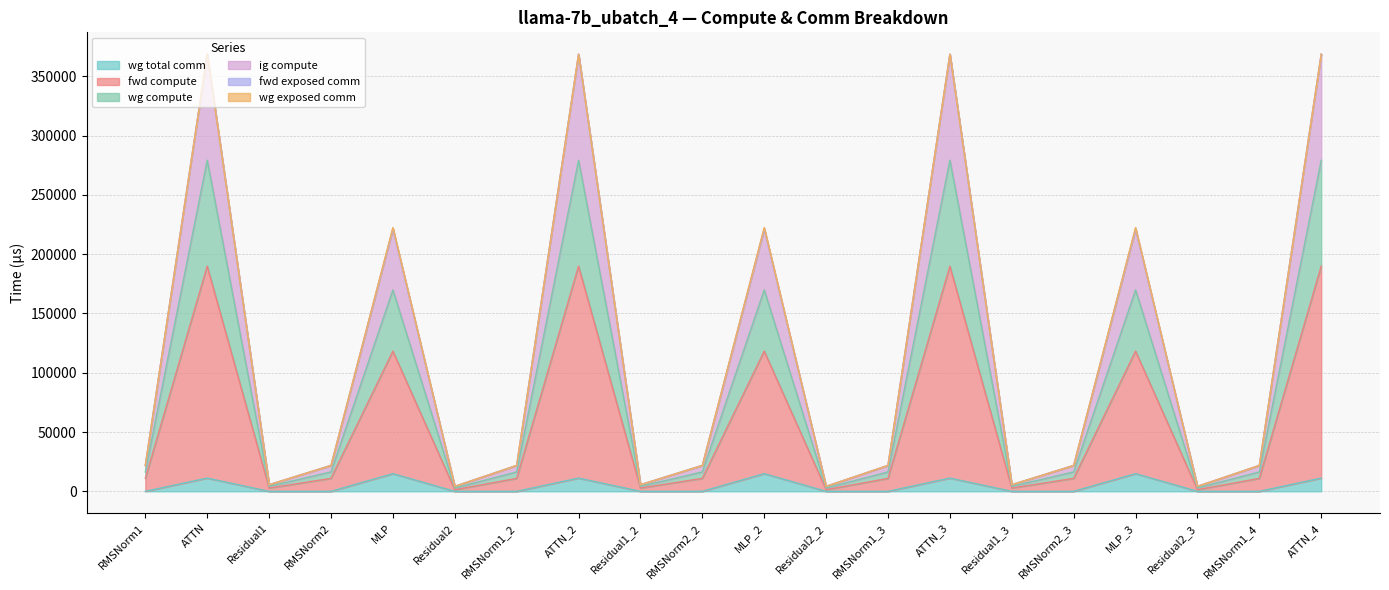

Does the chart display data point markers on the line(s)?

No